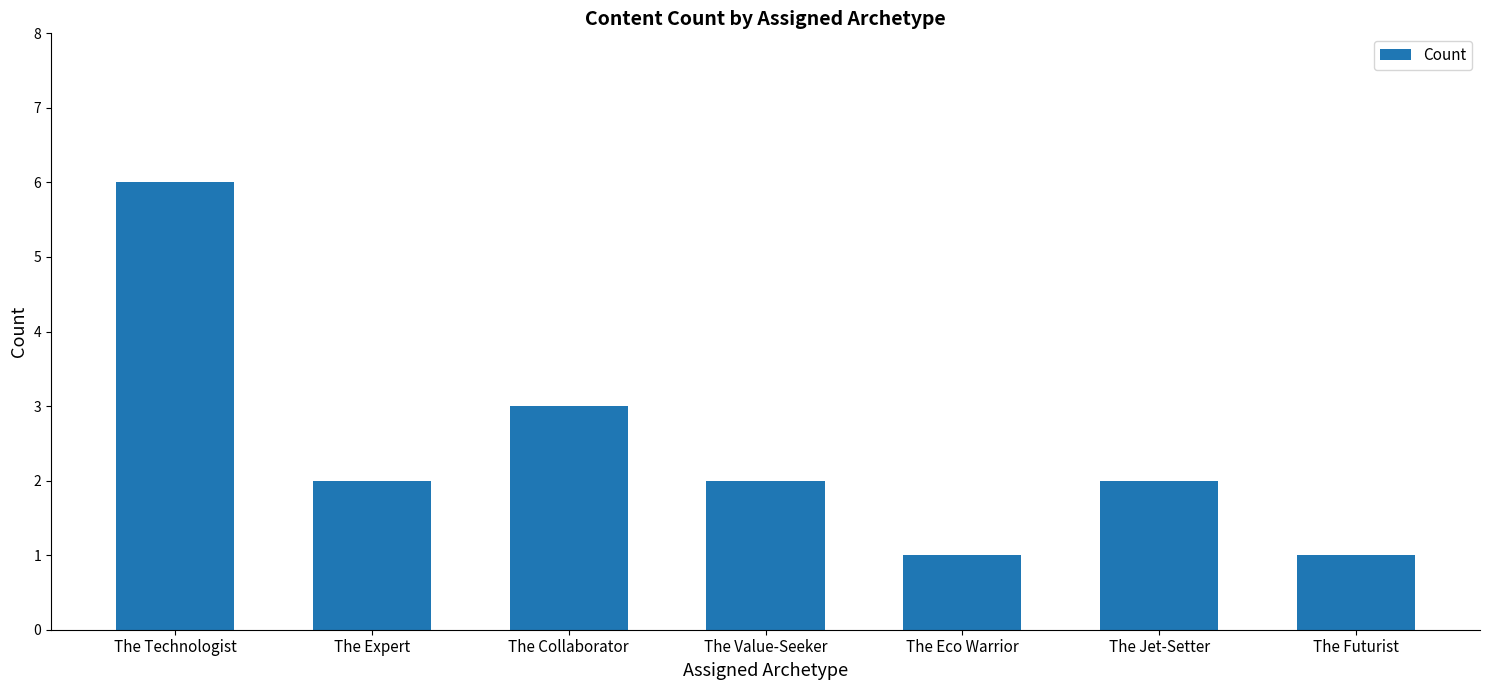

What is the average value?

2